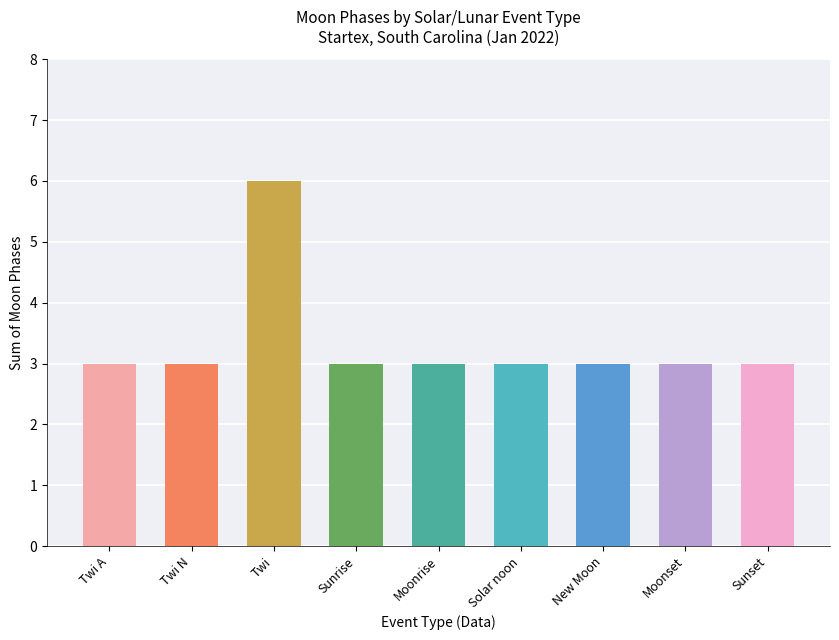

Does the chart contain any negative values?

No